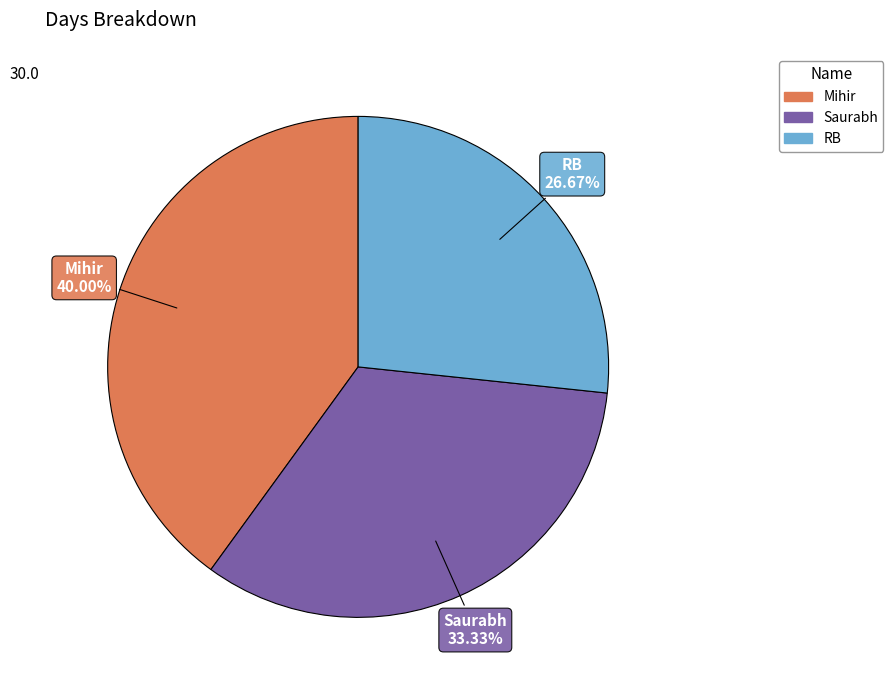

Rank the categories by value from lowest to highest.

RB, Saurabh, Mihir